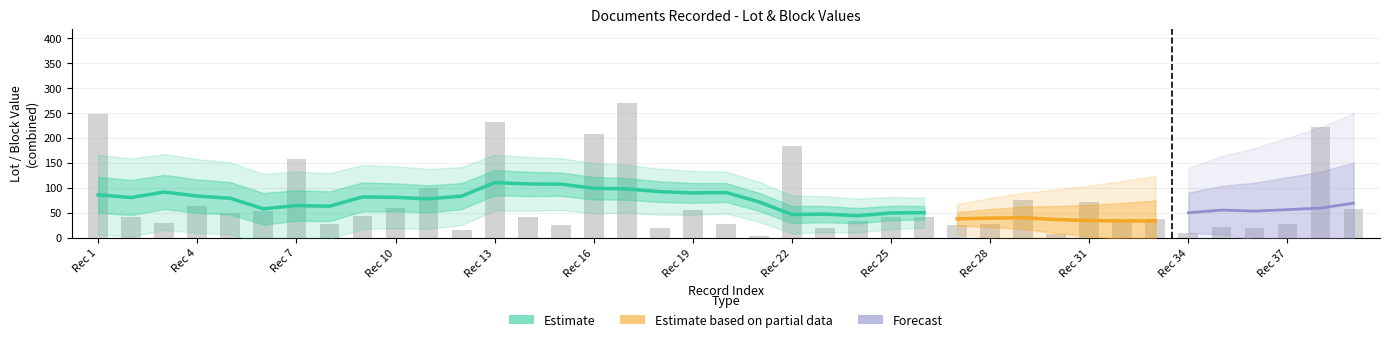

What is the sum of the Lot values at 34 and 38?

45